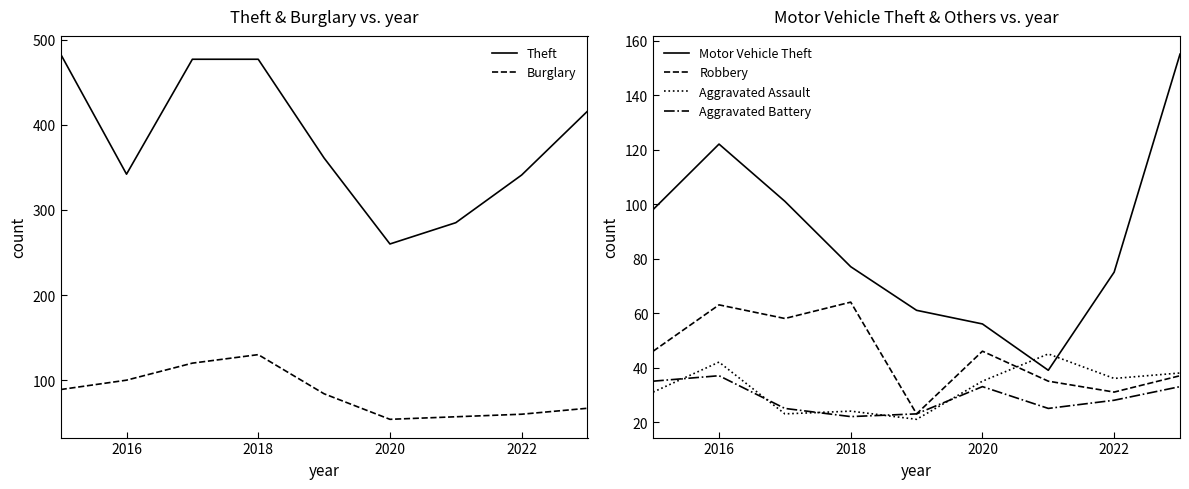

What is the sum of all Robbery values?

403